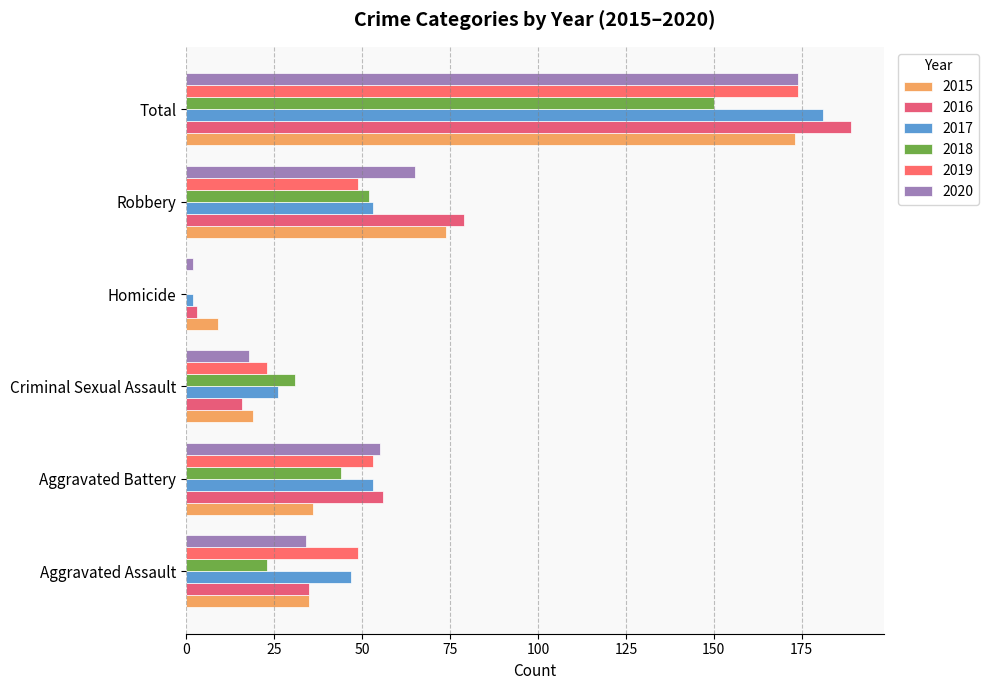

How many data points does each series have?

6